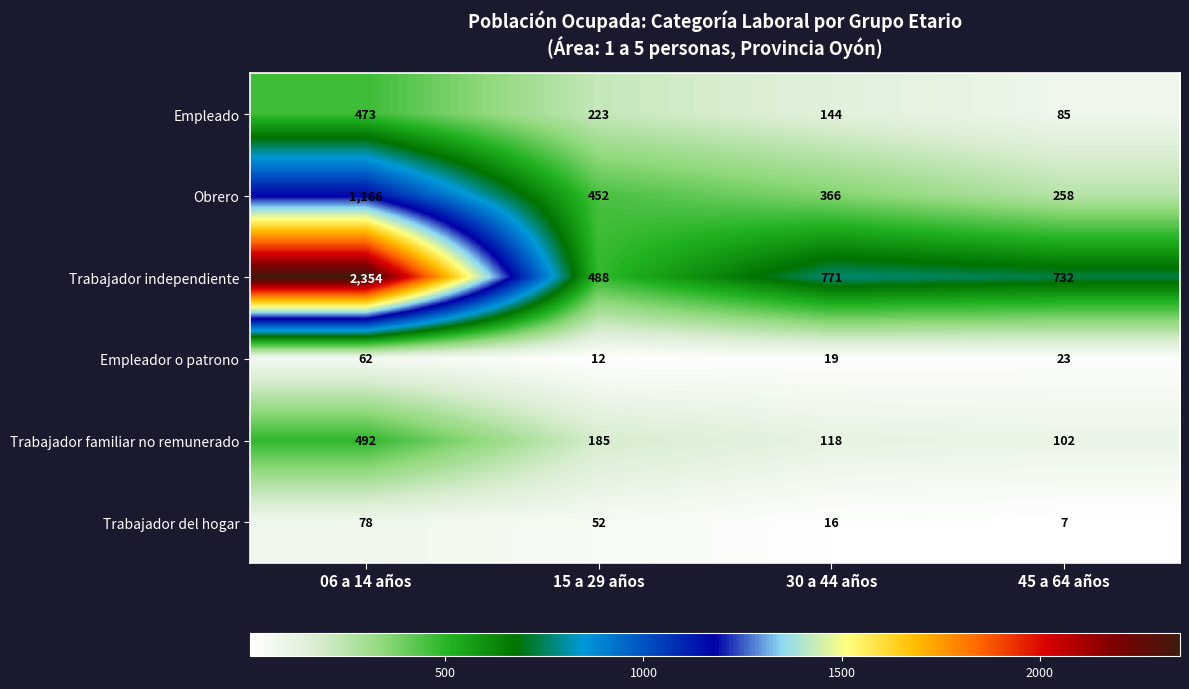

What is the difference between the second highest and second lowest values in the Empleado series?

79